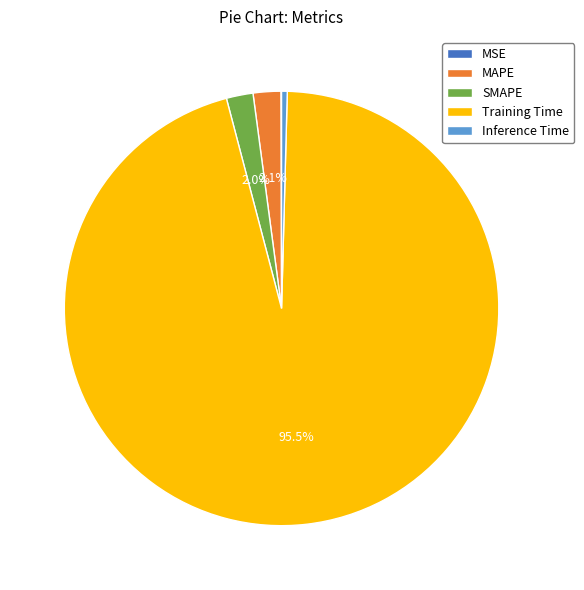

Is Training Time the majority of the pie?

Yes